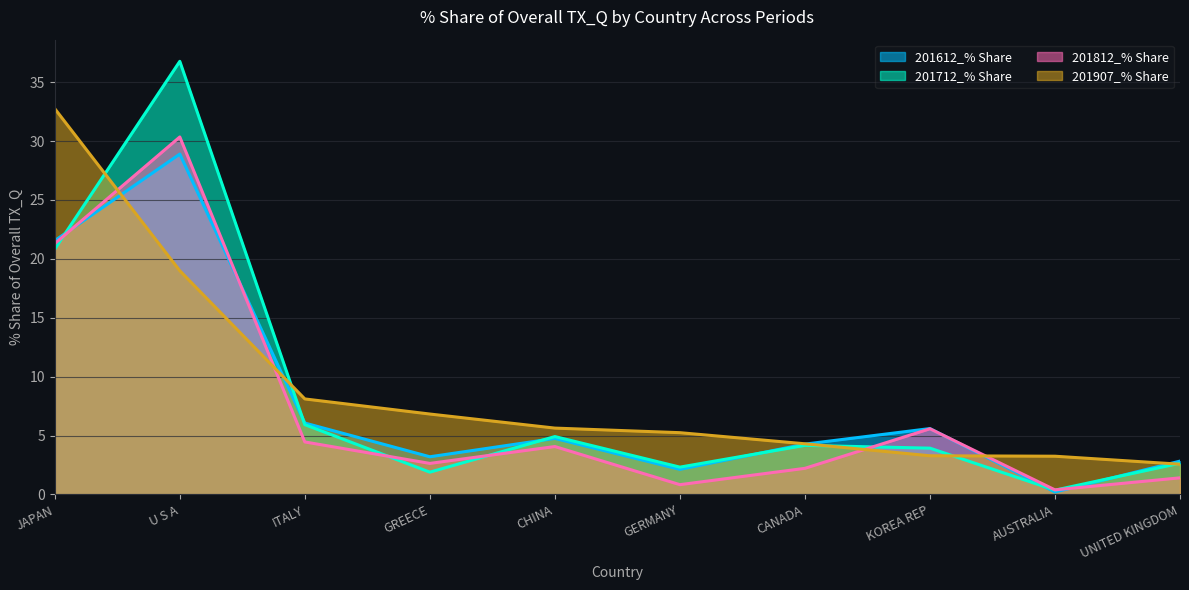

Reading right to left, list all the values displayed in this chart.

201612_% Share: UNITED KINGDOM=2.8	AUSTRALIA=0.2	KOREA REP=5.6	CANADA=4.3	GERMANY=2.1	CHINA=4.8	GREECE=3.2	ITALY=6.1	U S A=28.9	JAPAN=21.5
201712_% Share: UNITED KINGDOM=2.6	AUSTRALIA=0.4	KOREA REP=3.9	CANADA=4.2	GERMANY=2.3	CHINA=4.9	GREECE=1.9	ITALY=5.9	U S A=36.8	JAPAN=20.8
201812_% Share: UNITED KINGDOM=1.4	AUSTRALIA=0.4	KOREA REP=5.6	CANADA=2.2	GERMANY=0.8	CHINA=4.1	GREECE=2.6	ITALY=4.5	U S A=30.3	JAPAN=21.3
201907_% Share: UNITED KINGDOM=2.6	AUSTRALIA=3.2	KOREA REP=3.3	CANADA=4.3	GERMANY=5.2	CHINA=5.6	GREECE=6.8	ITALY=8.1	U S A=19.0	JAPAN=32.8